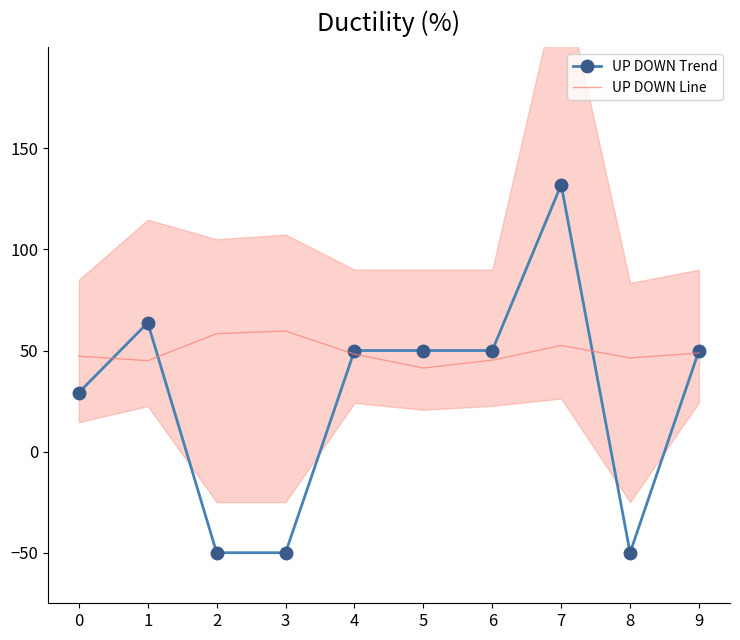

At which label is UP DOWN Trend closest to 41?

4